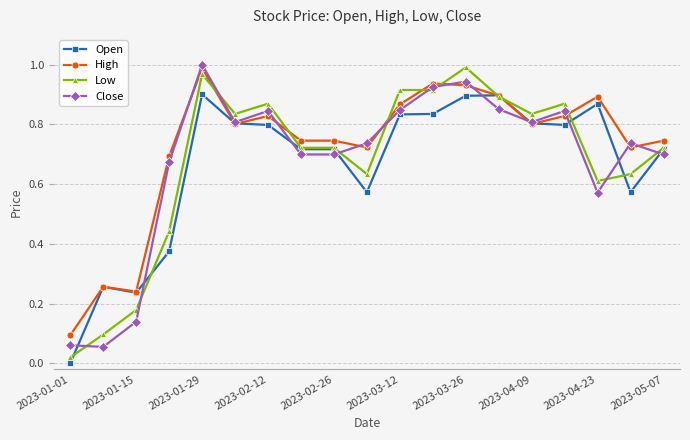

How many positive values does the Open series have?

18